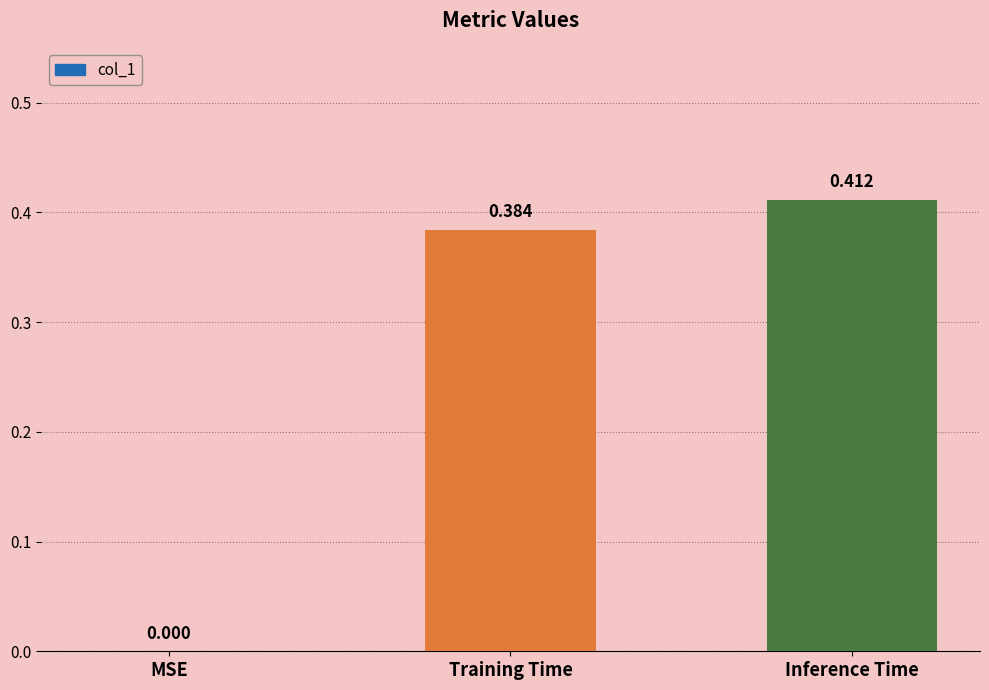

Where is the data nearest to the value 0?

MSE